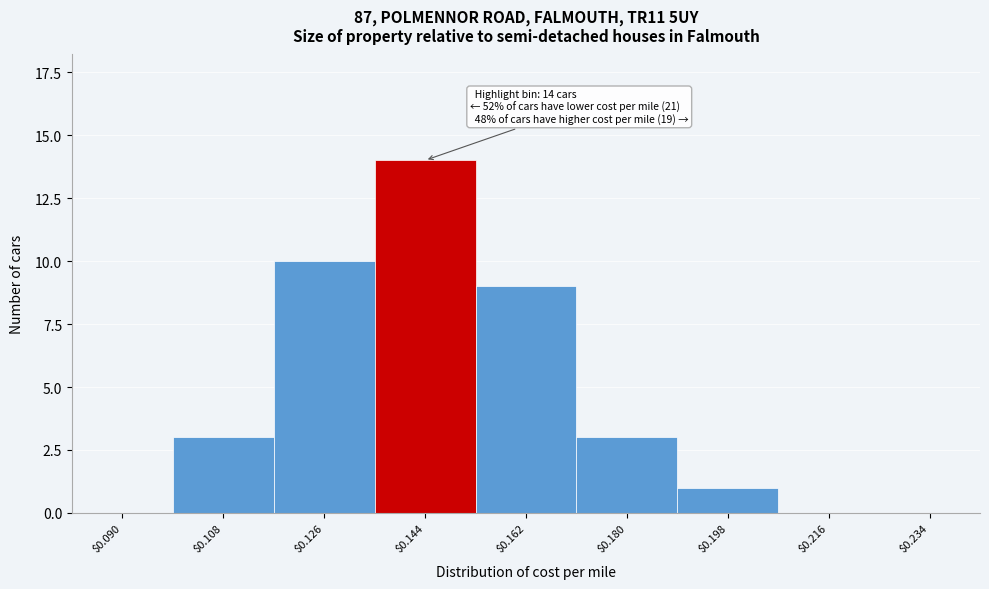

Is it true that the value at $0.234 is 10?

False